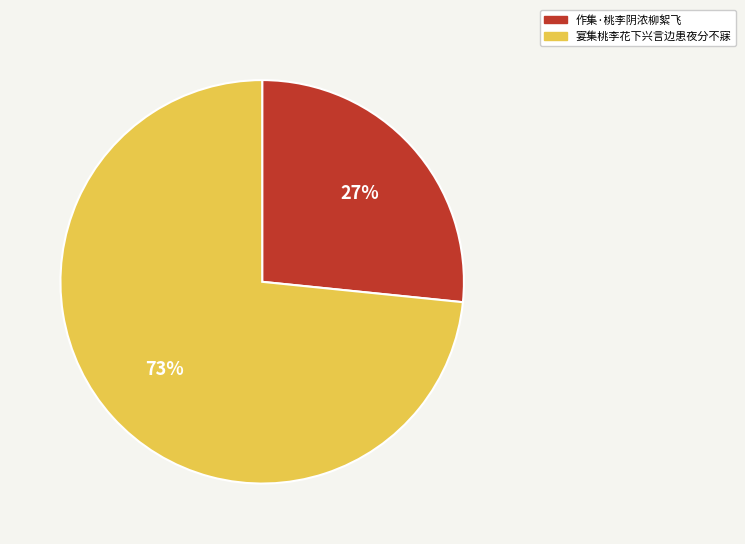

Which category has the biggest portion of the pie?

宴集桃李花下兴言边患夜分不寐